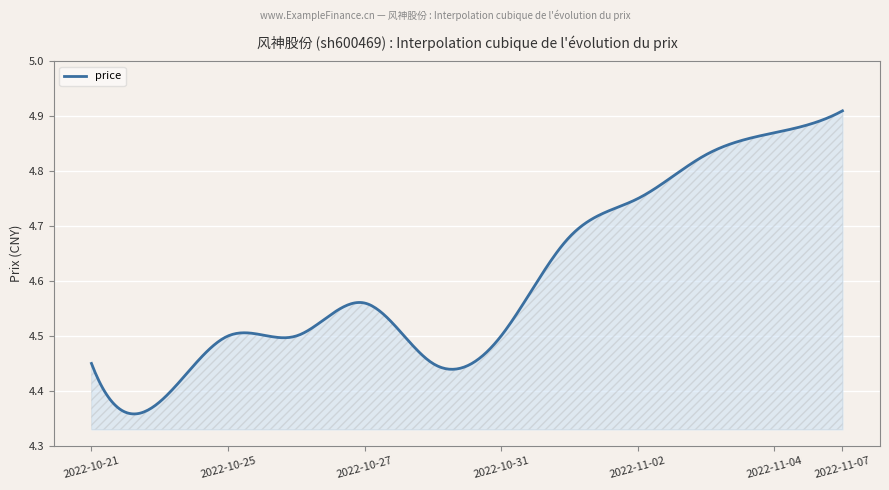

What is the difference between the maximum and minimum values?

0.6